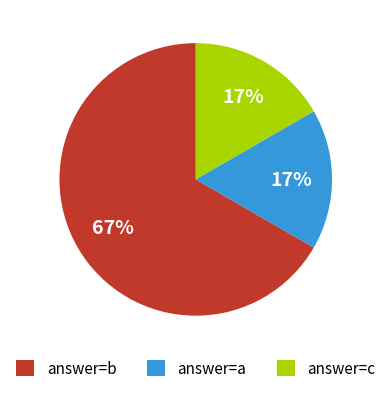

The answer=c slice represents 17% of the pie. True or false?

True